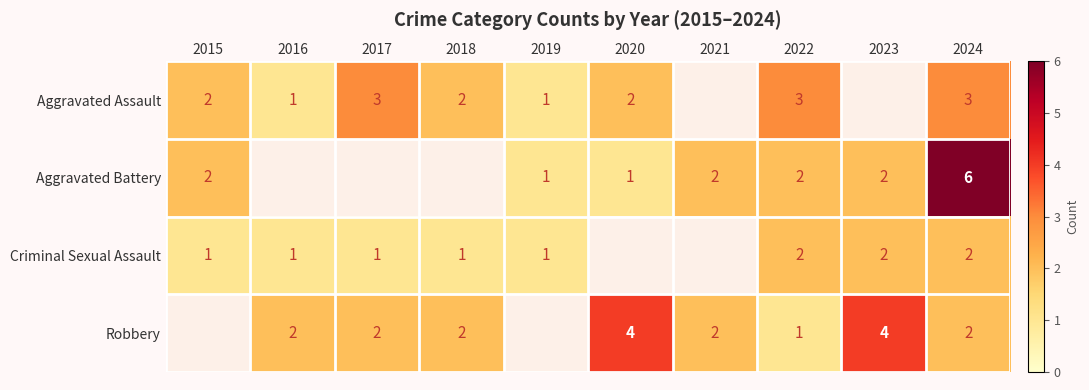

The value of Criminal Sexual Assault at 2016 is 1. True or false?

True